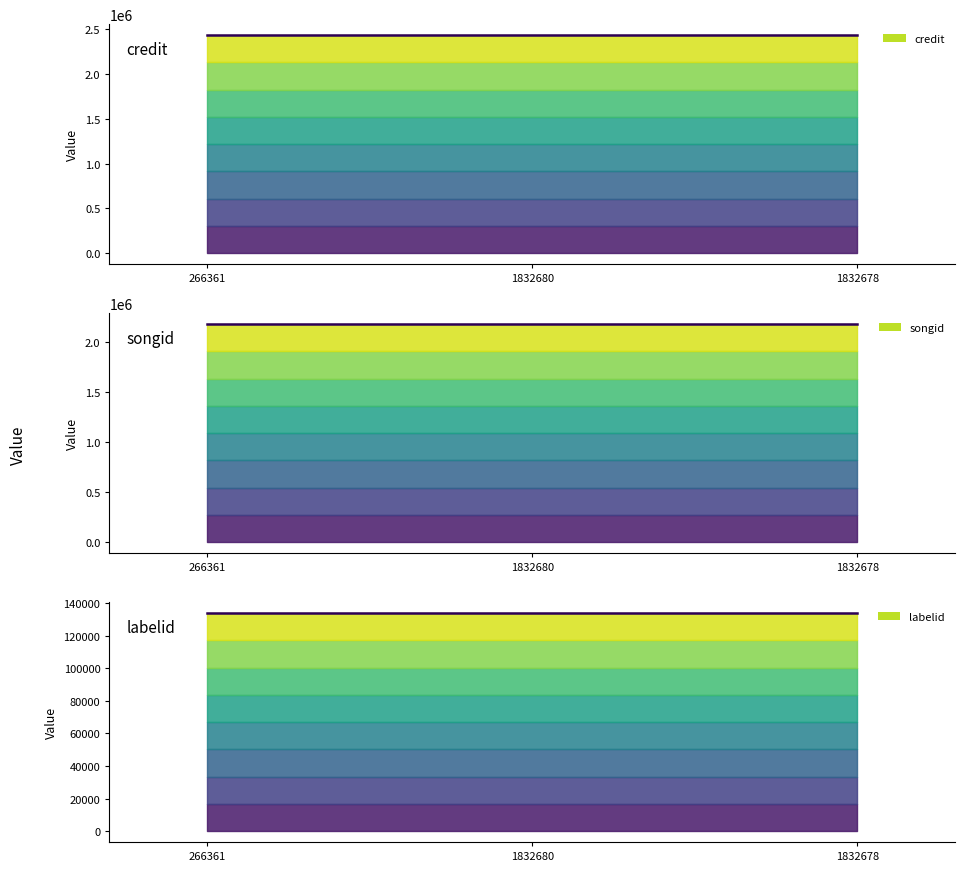

What is the label of the 1st point from the right?

1832678